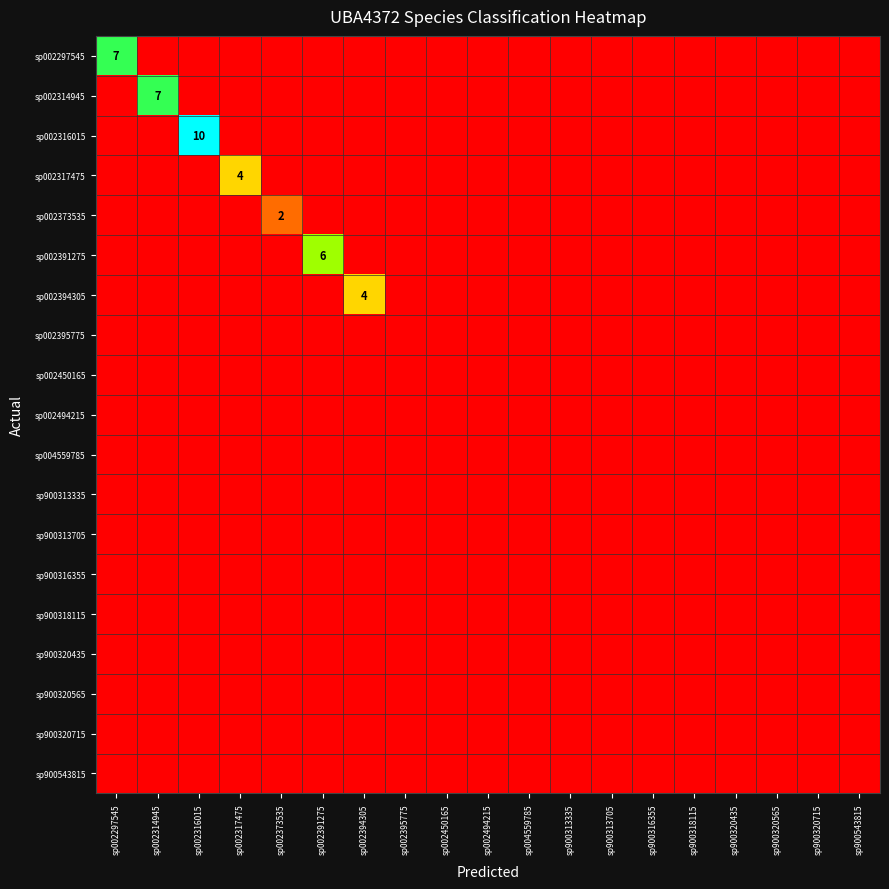

What is the difference between the highest and lowest values at sp002391275?

6